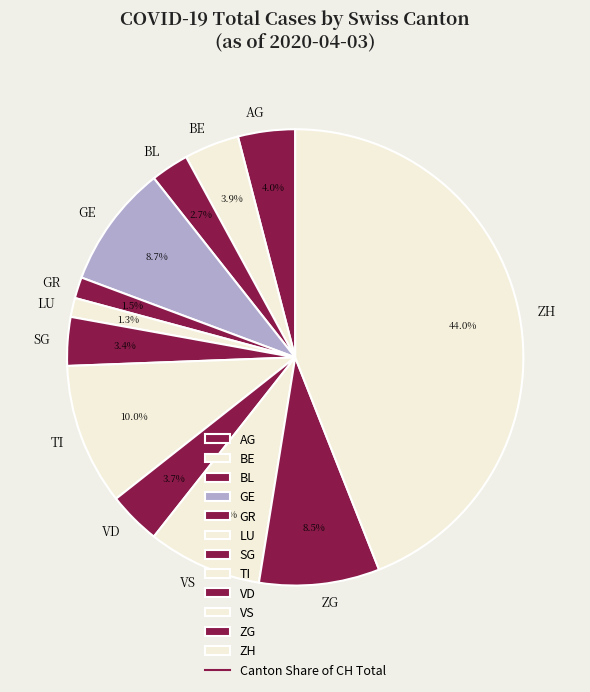

To the nearest percent, what is the combined percentage of VD and LU?

5%